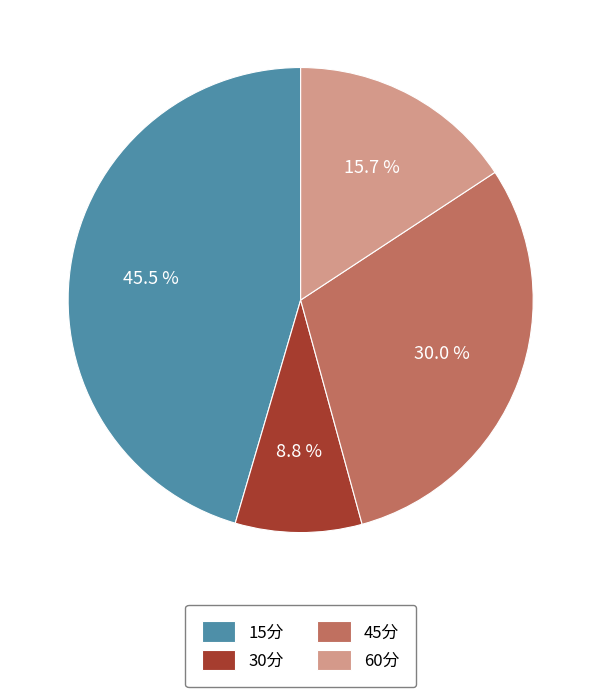

To the nearest percent, what is the difference between the largest and smallest slice percentages?

37%